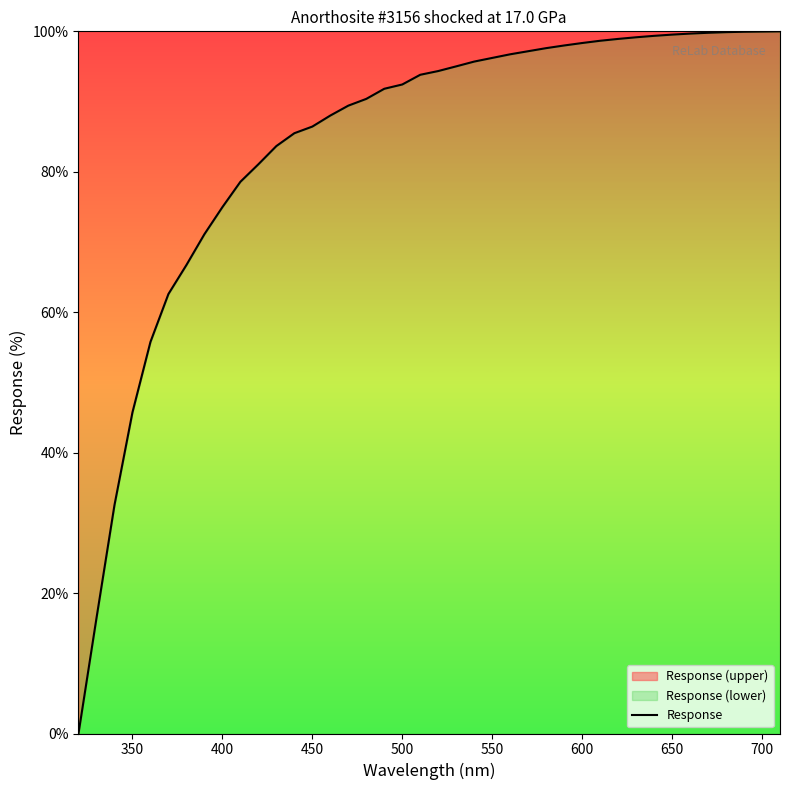

Which has a higher value, 500 or 550?

550